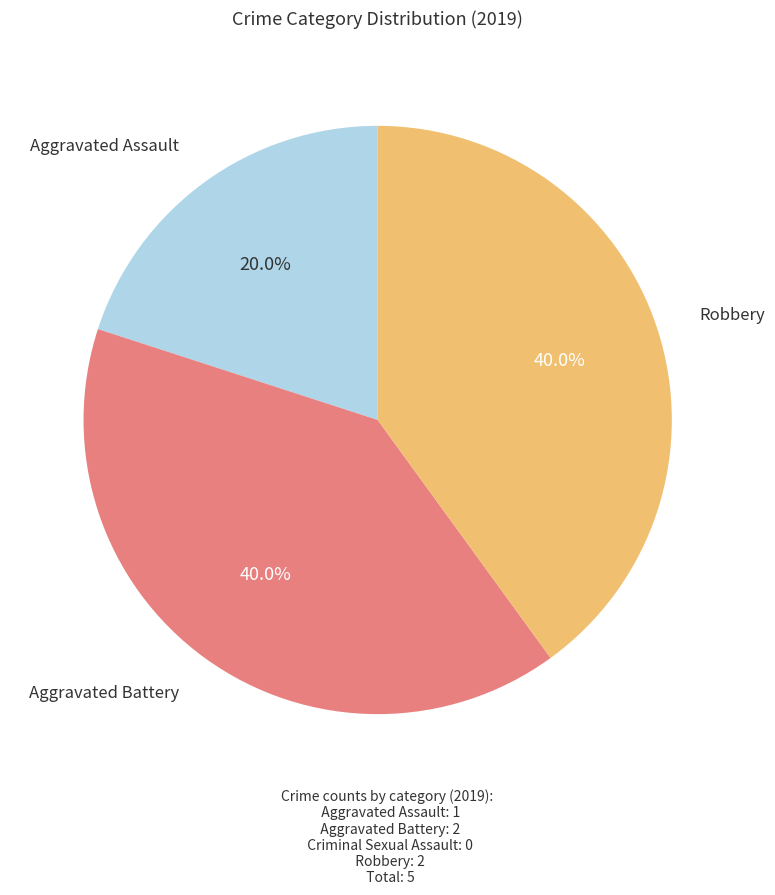

Is there a majority slice in this chart?

No